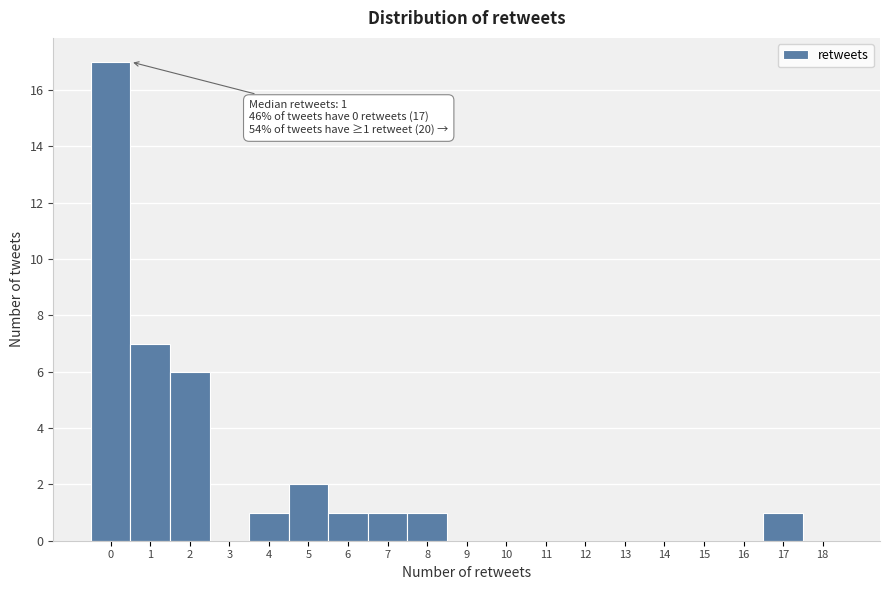

Reading right to left, list all the values displayed in this chart.

18=0	17=1	16=0	15=0	14=0	13=0	12=0	11=0	10=0	9=0	8=1	7=1	6=1	5=2	4=1	3=0	2=6	1=7	0=17